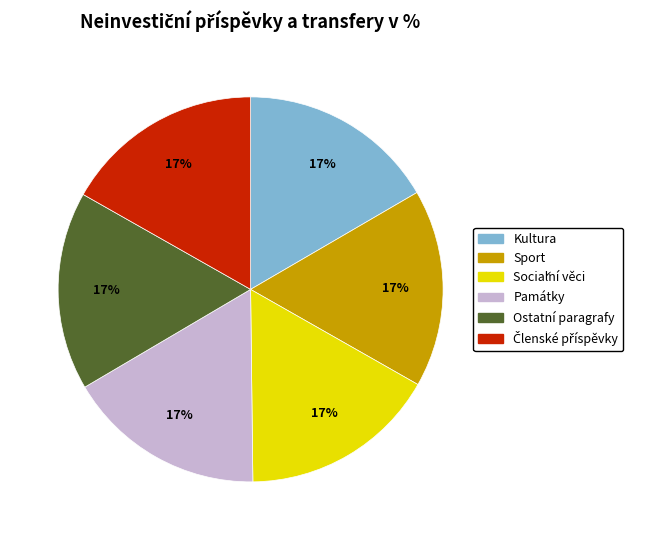

To the nearest percent, what is the average slice percentage?

17%